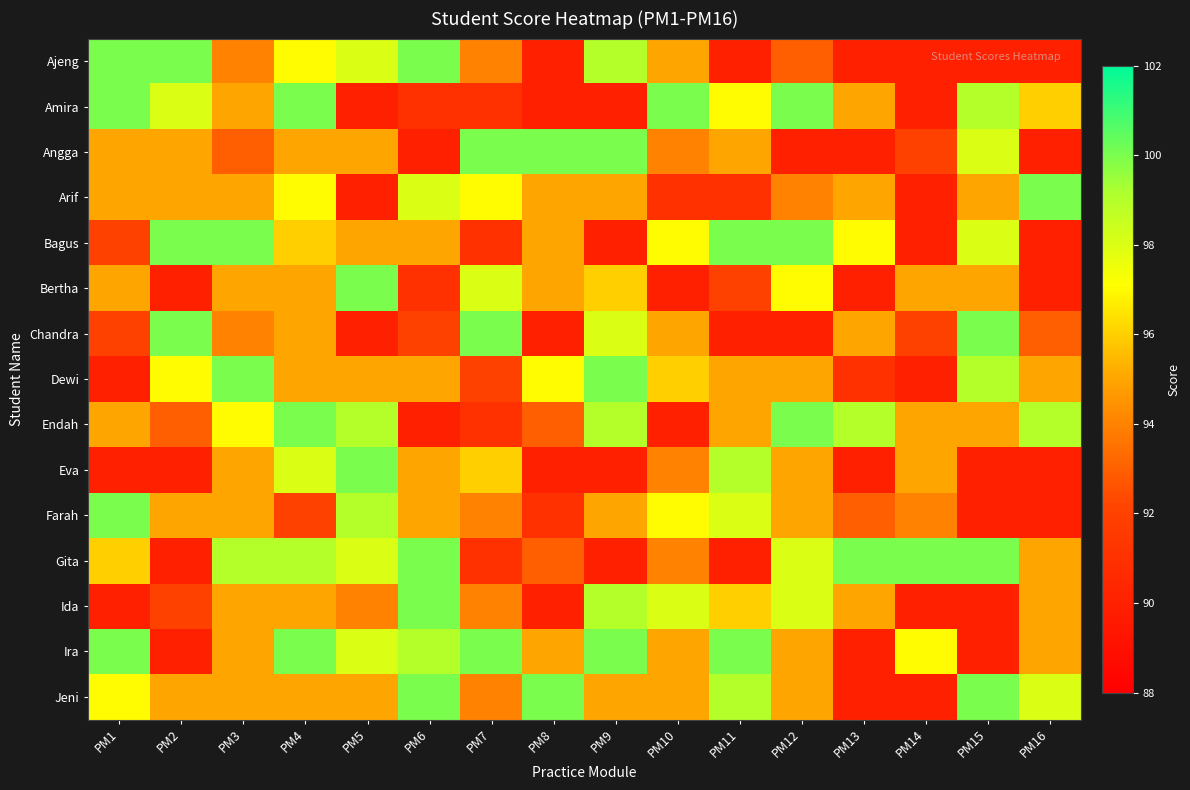

Between PM6 and PM15, which is larger?

PM6